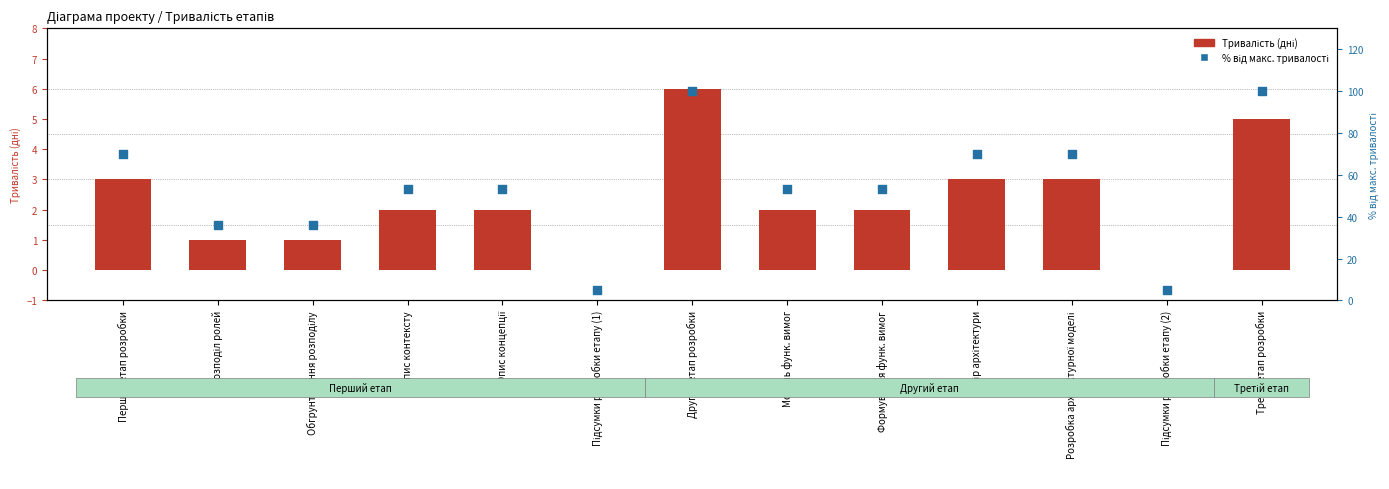

What is the total value across all series at Вибір архітектури?

73